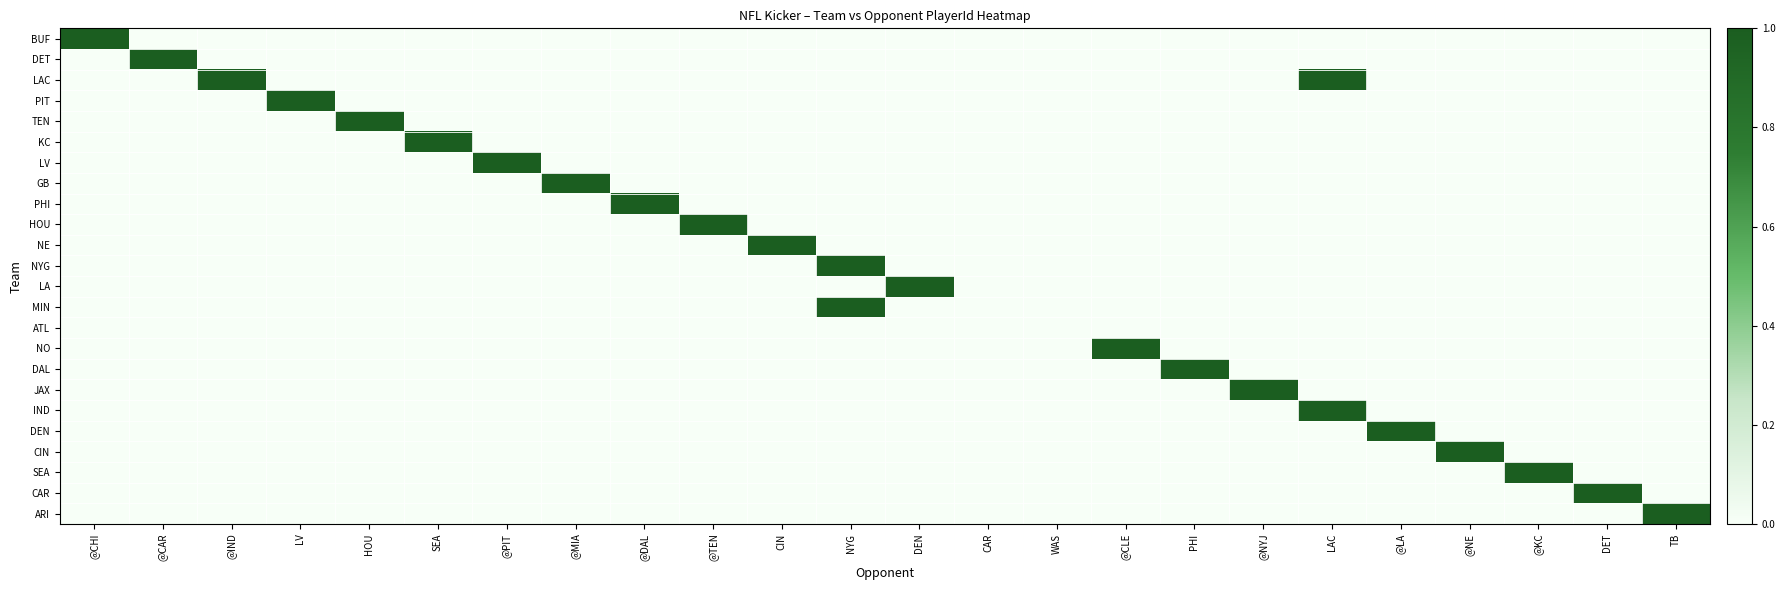

Count the number of categories in the chart.

24